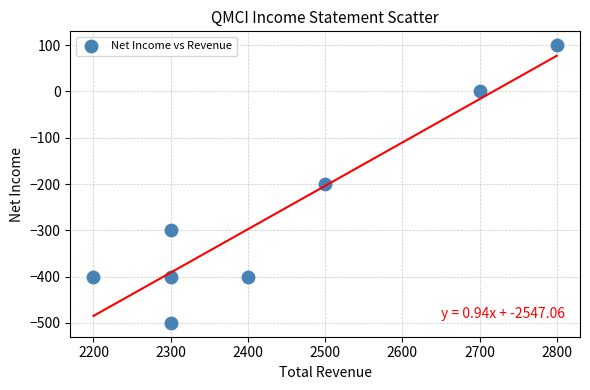

What is the range of Y values (max minus min)?

600